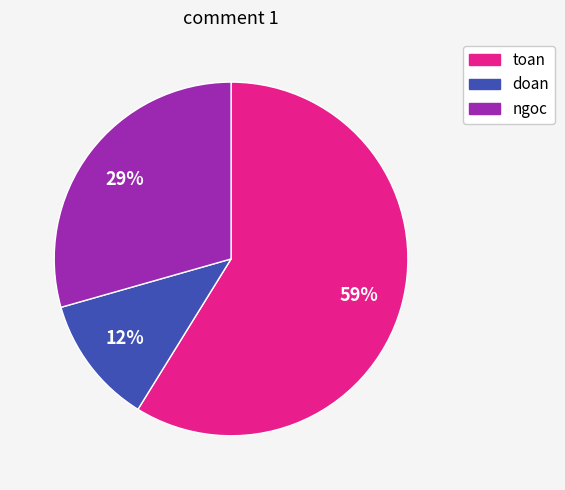

What is the majority slice?

toan